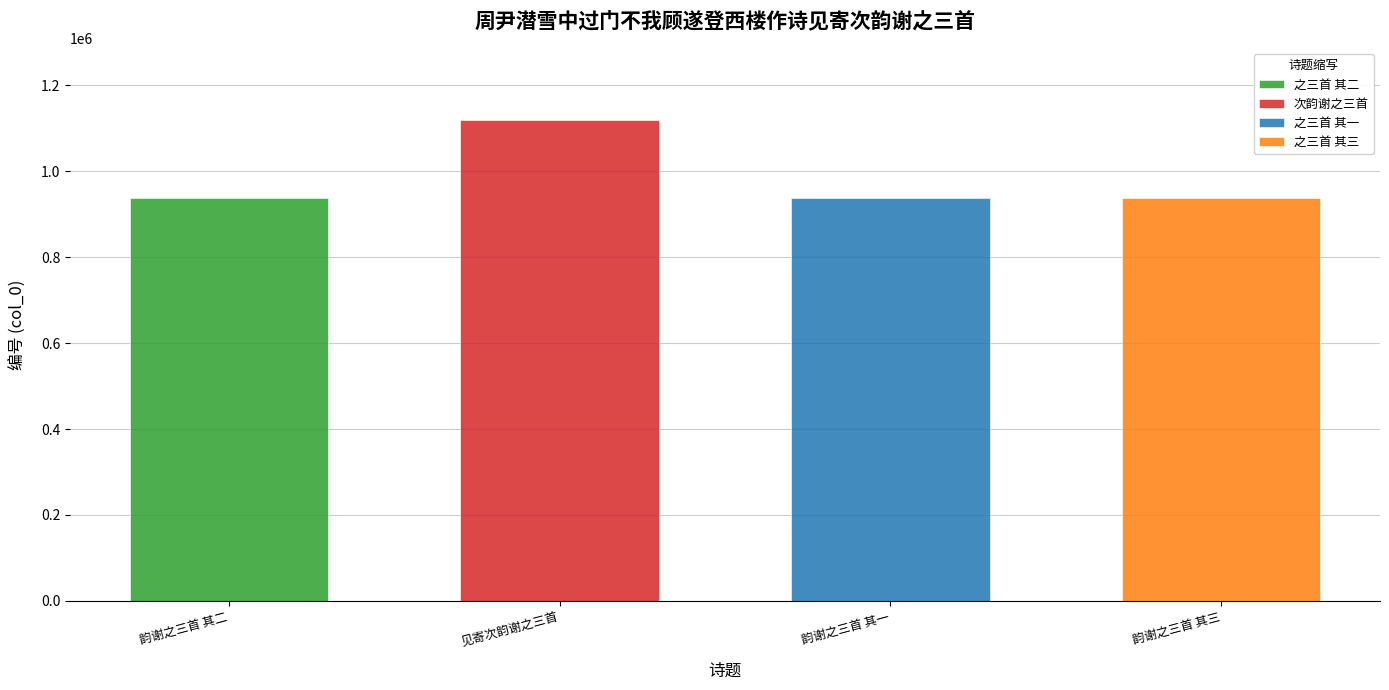

What is the change in value from 周尹潜雪中过门不我顾遂登西楼作诗见寄次韵谢之三首 to 周尹潜雪中过门不我顾遂登西楼作诗见寄次韵谢之三首 其一?

-181119